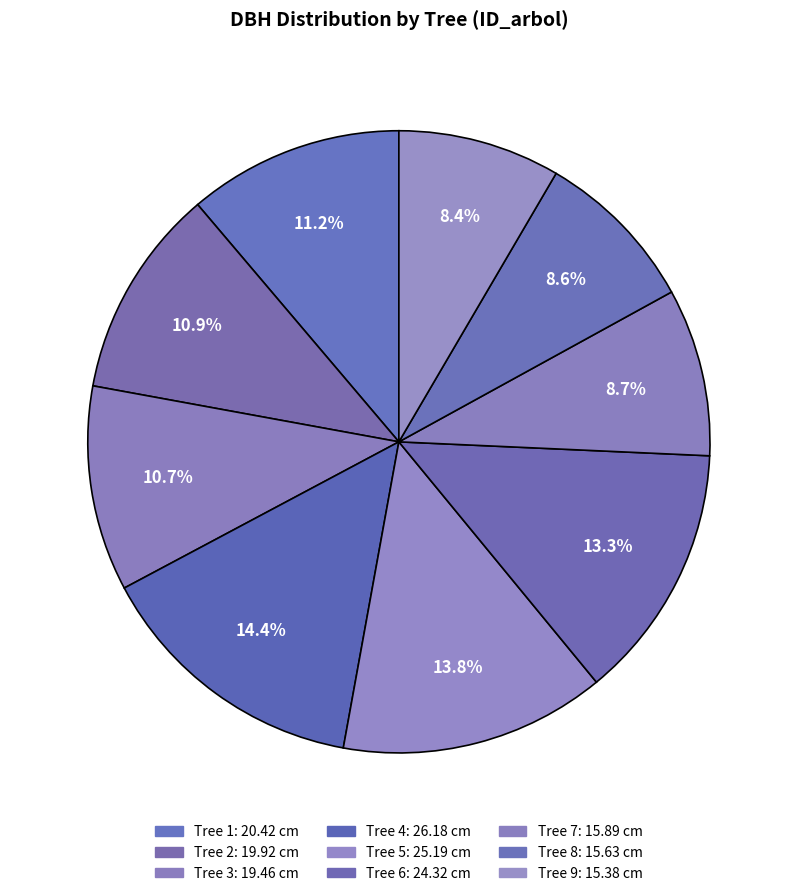

How many segments does this pie chart have?

9